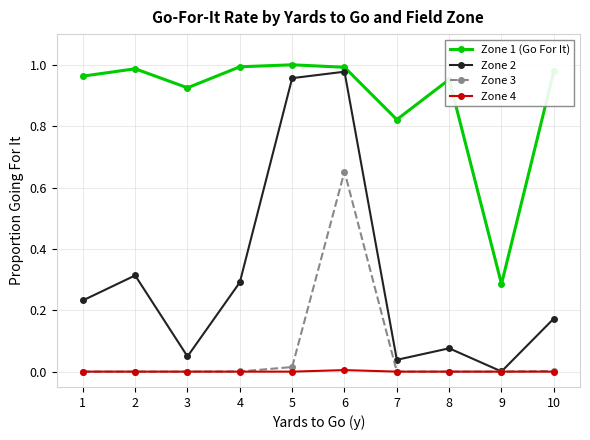

What are all the series names shown in the legend?

Zone 1 (Go For It), Zone 2, Zone 3, Zone 4